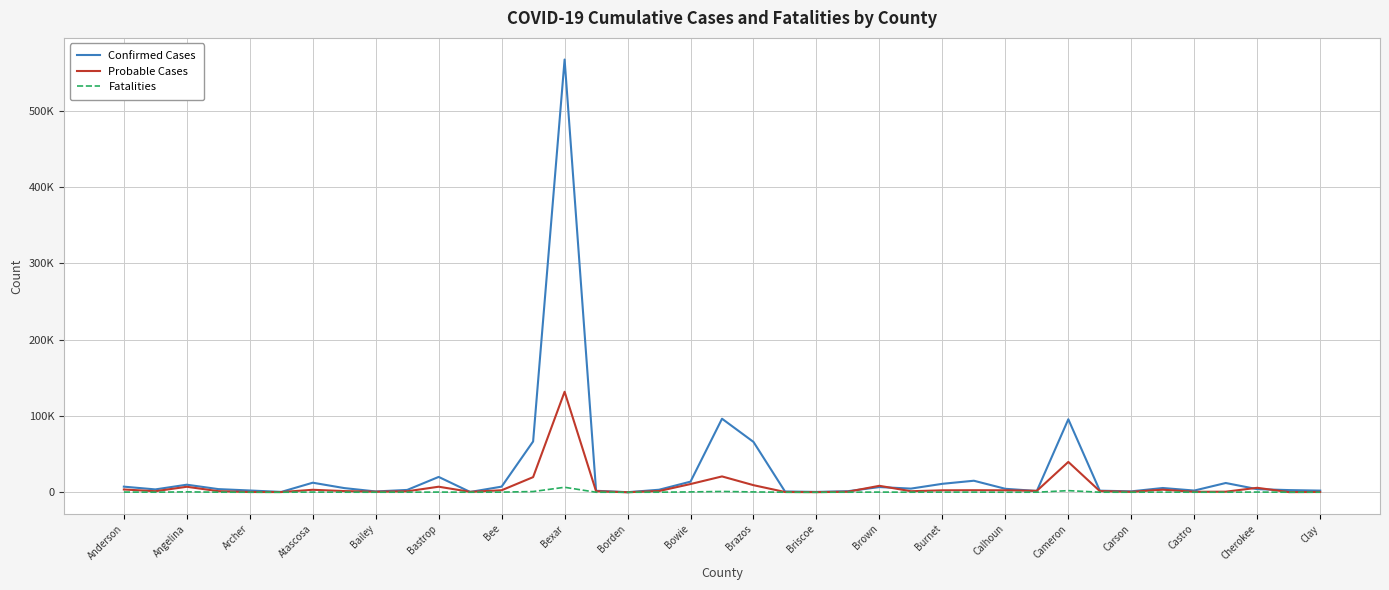

What is the difference between the second highest and minimum values in the Probable Cases series?

39711